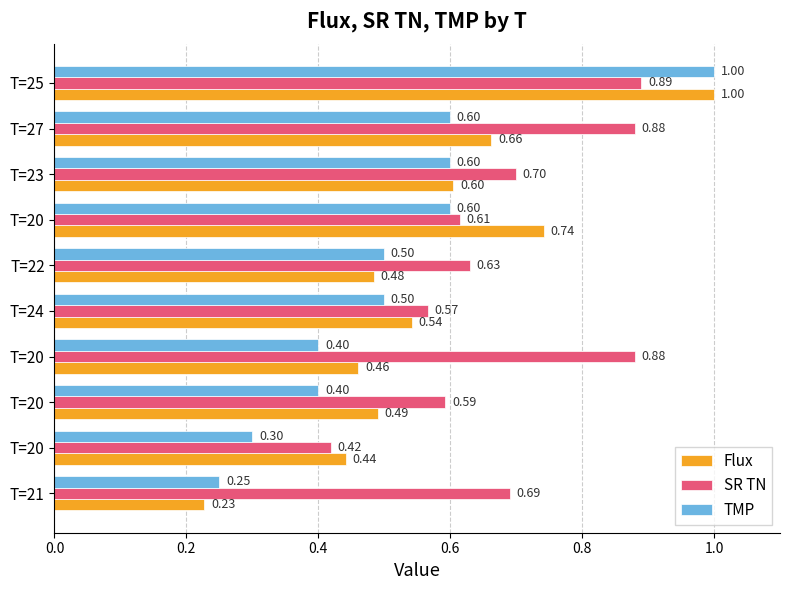

What are all the series names shown in the legend?

Flux, SR TN, TMP